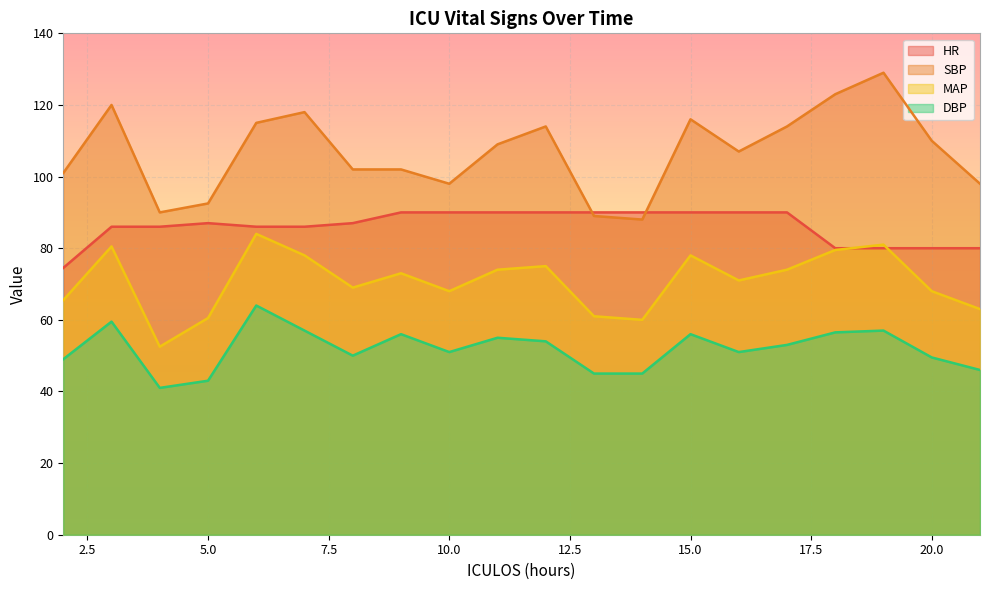

What is the difference between the highest and lowest values at 6?

51.0